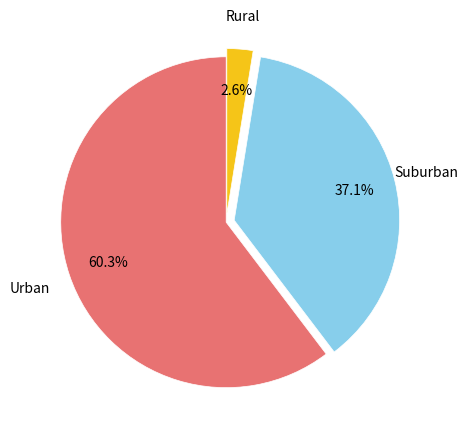

Count the number of slices in the pie.

3